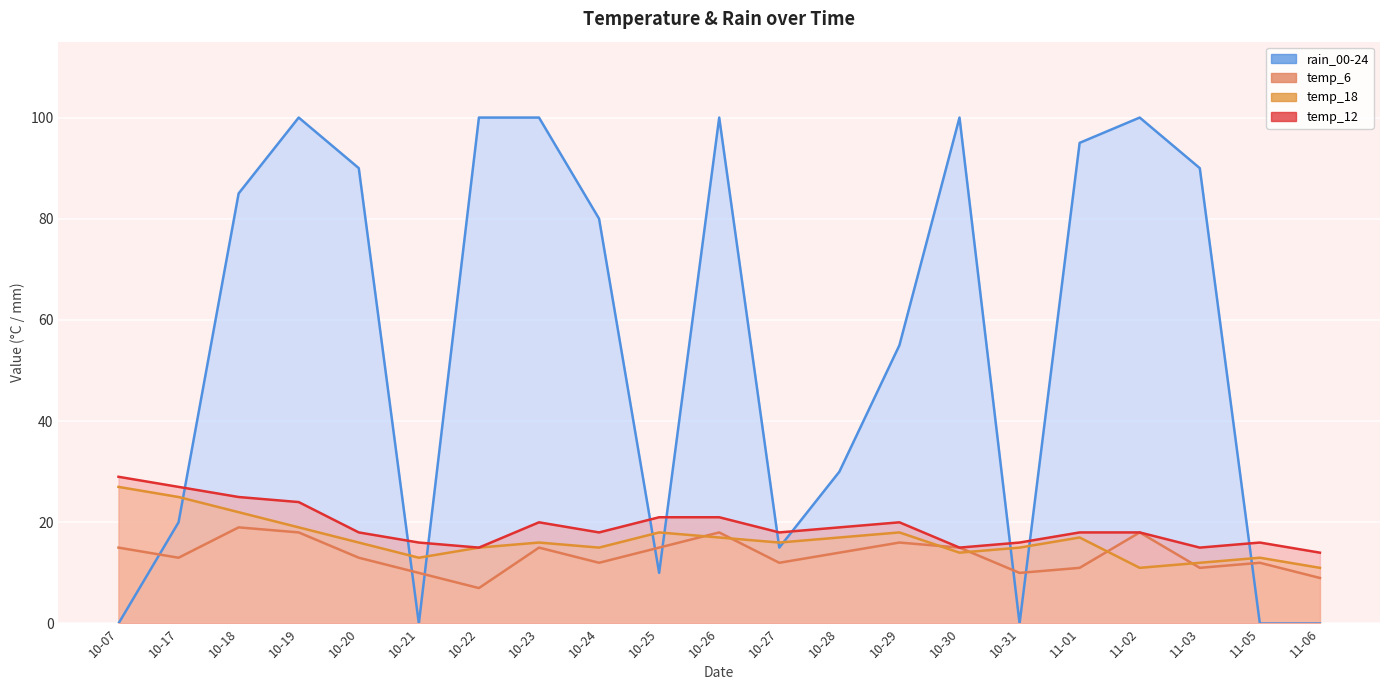

Which series has the largest total across all categories?

rain_00-24